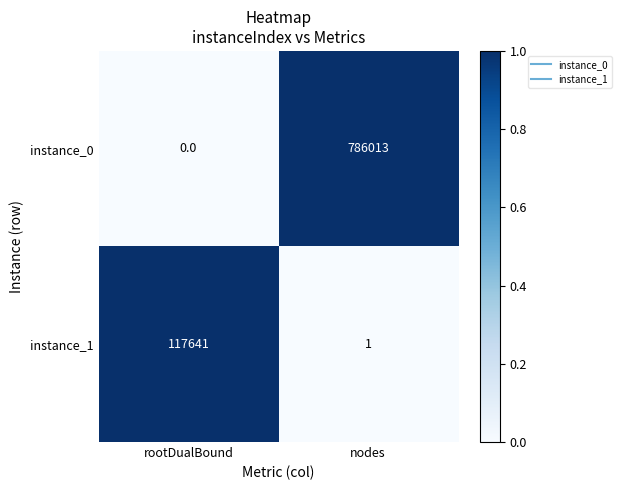

What is the total value across all series at rootDualBound?

117641